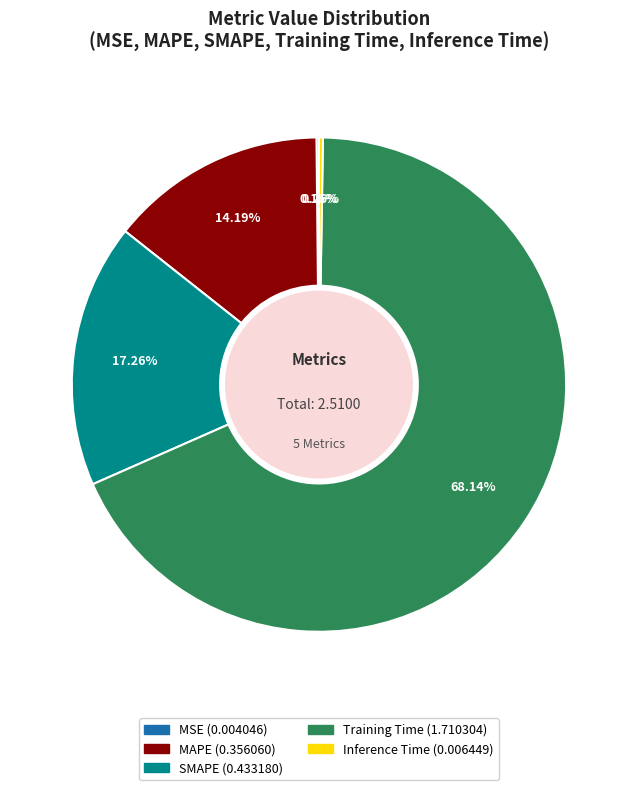

Combined, do SMAPE and Training Time account for over 50%?

Yes